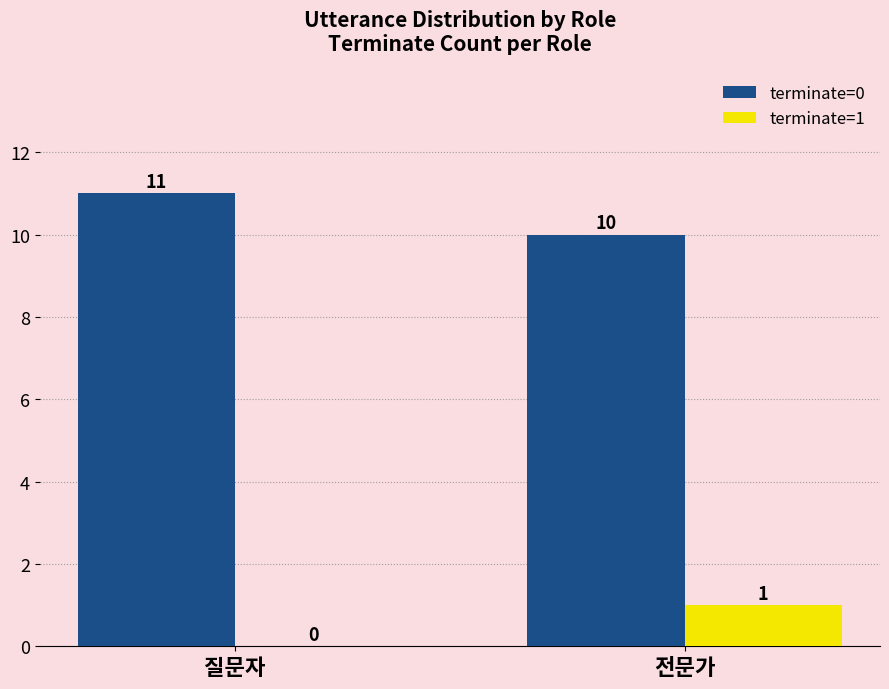

Reading left to right, extract all data points from this chart.

terminate=0: 11	10
terminate=1: 0	1